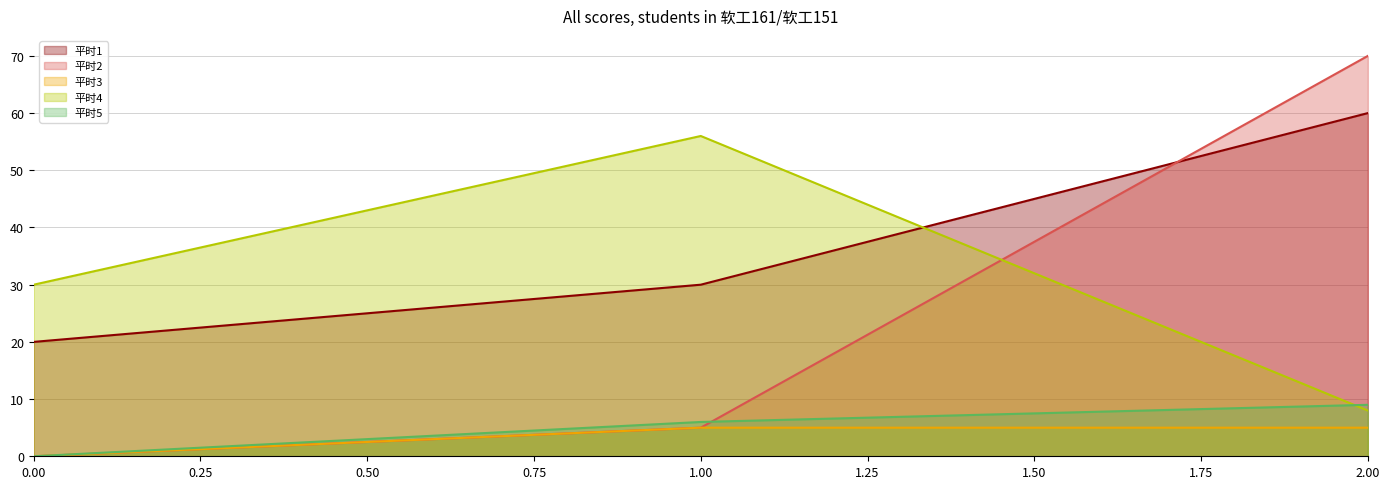

How many positive values does the 平时2 series have?

2